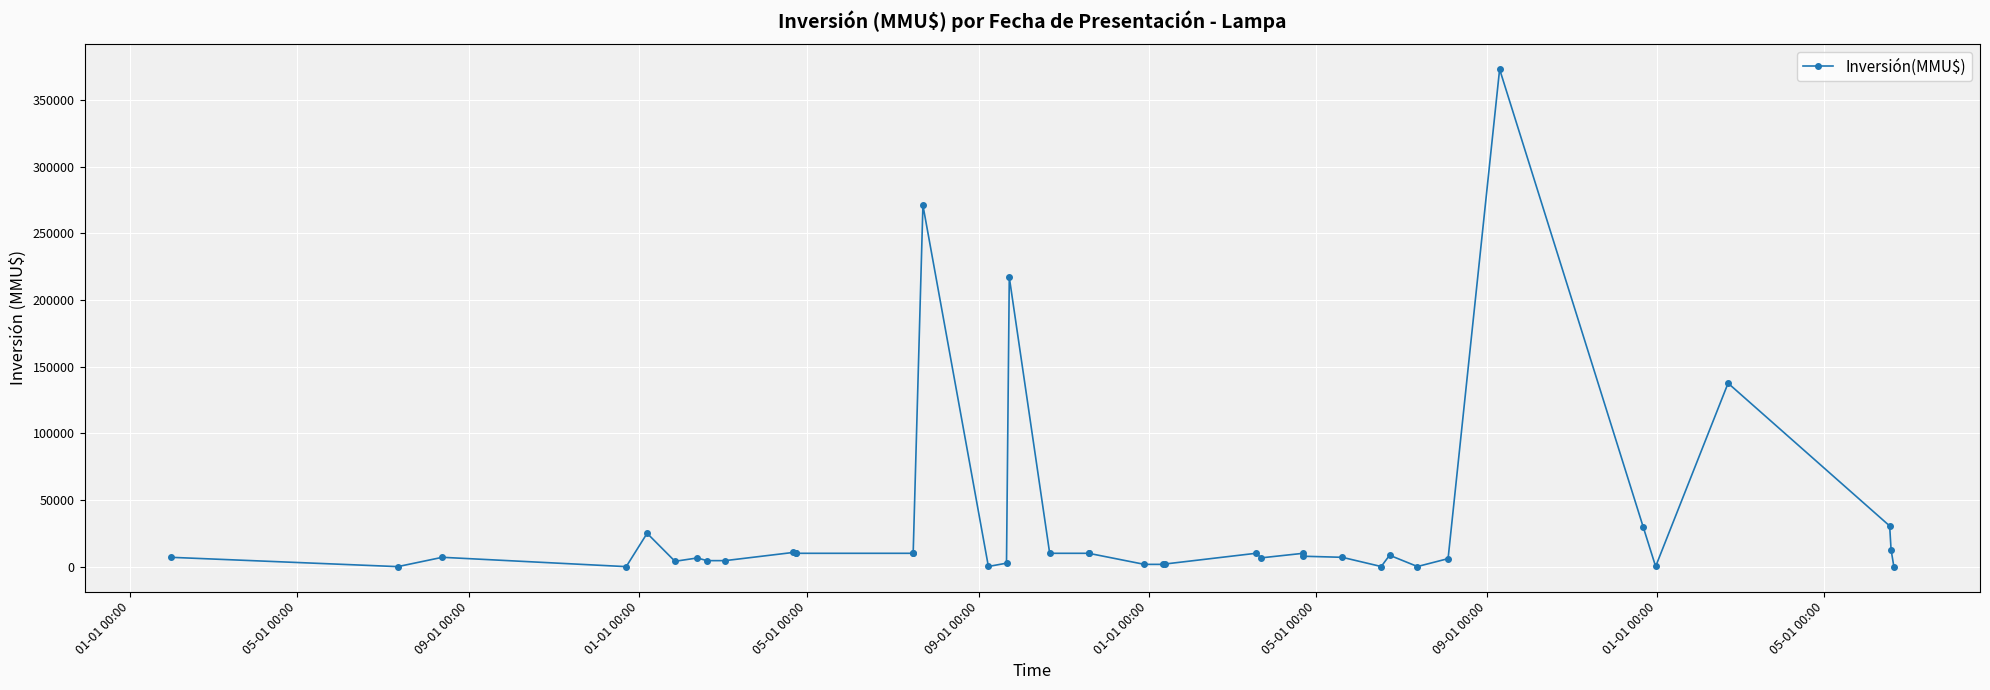

What is the maximum value shown in the chart?

373000